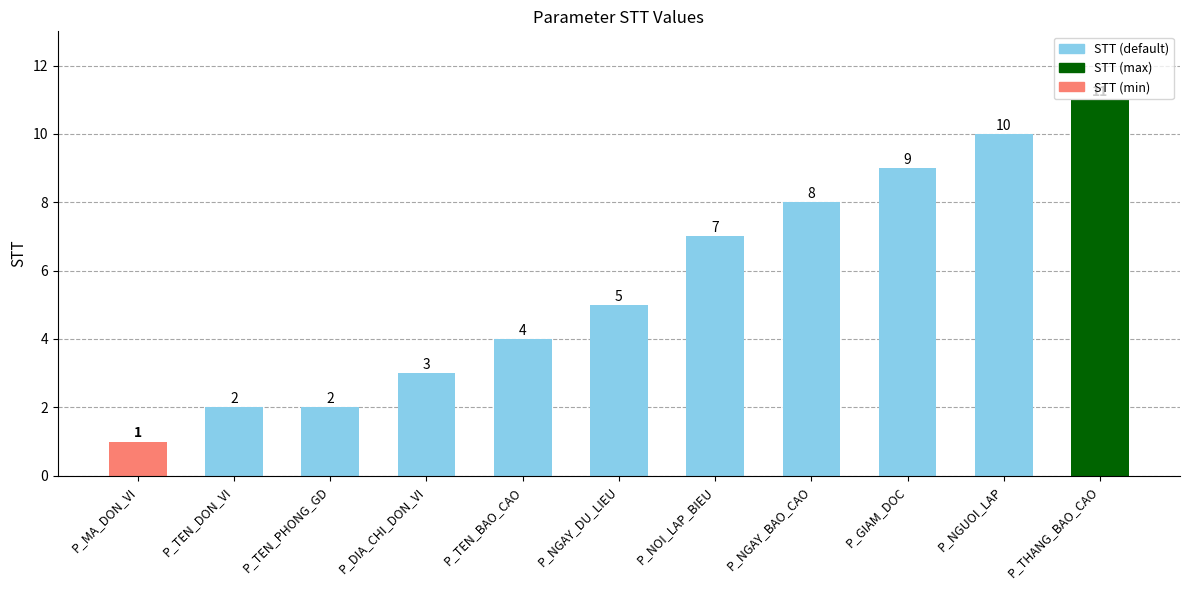

What is the minimum value shown in the chart?

1